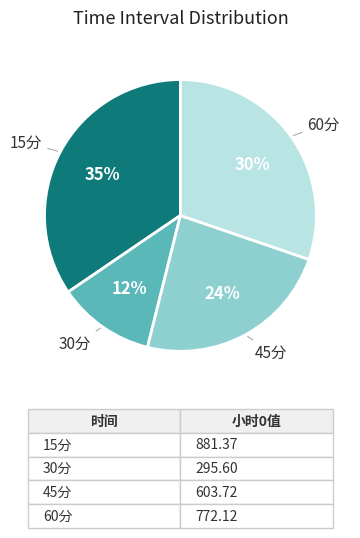

Which slice is the largest?

15分